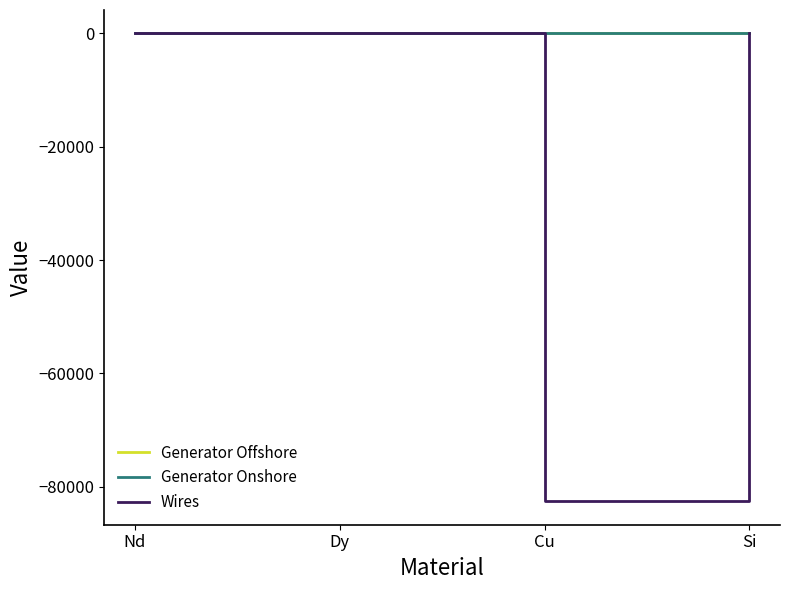

Which category has the lowest value across all series?

Cu